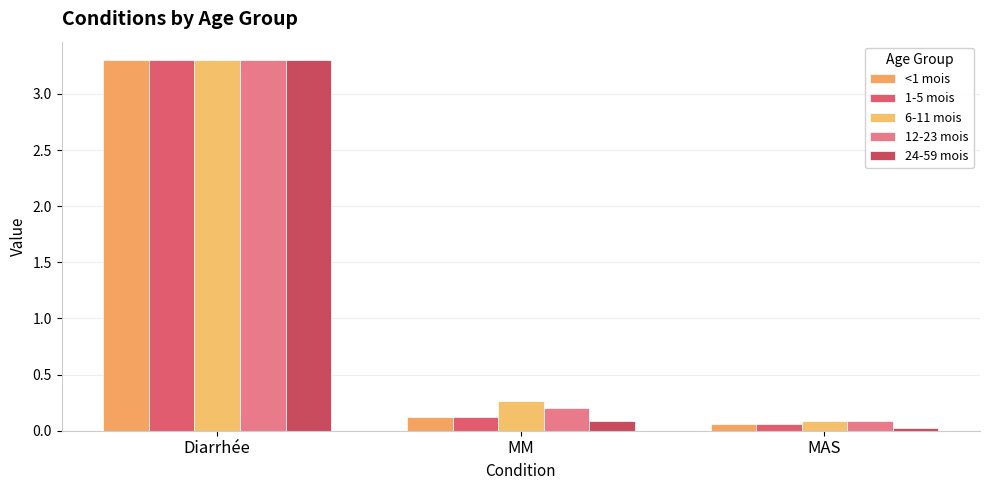

At which label is 6-11 mois closest to 1?

MM